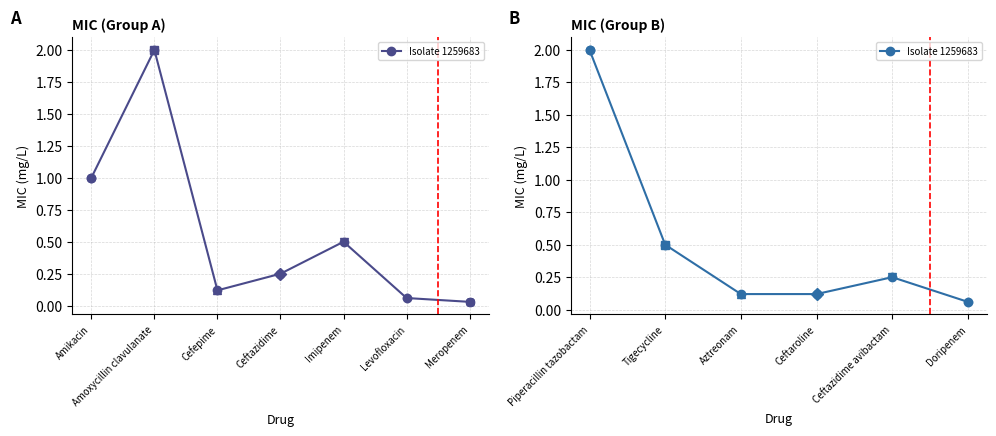

Between Aztreonam and Doripenem, which is larger?

Aztreonam